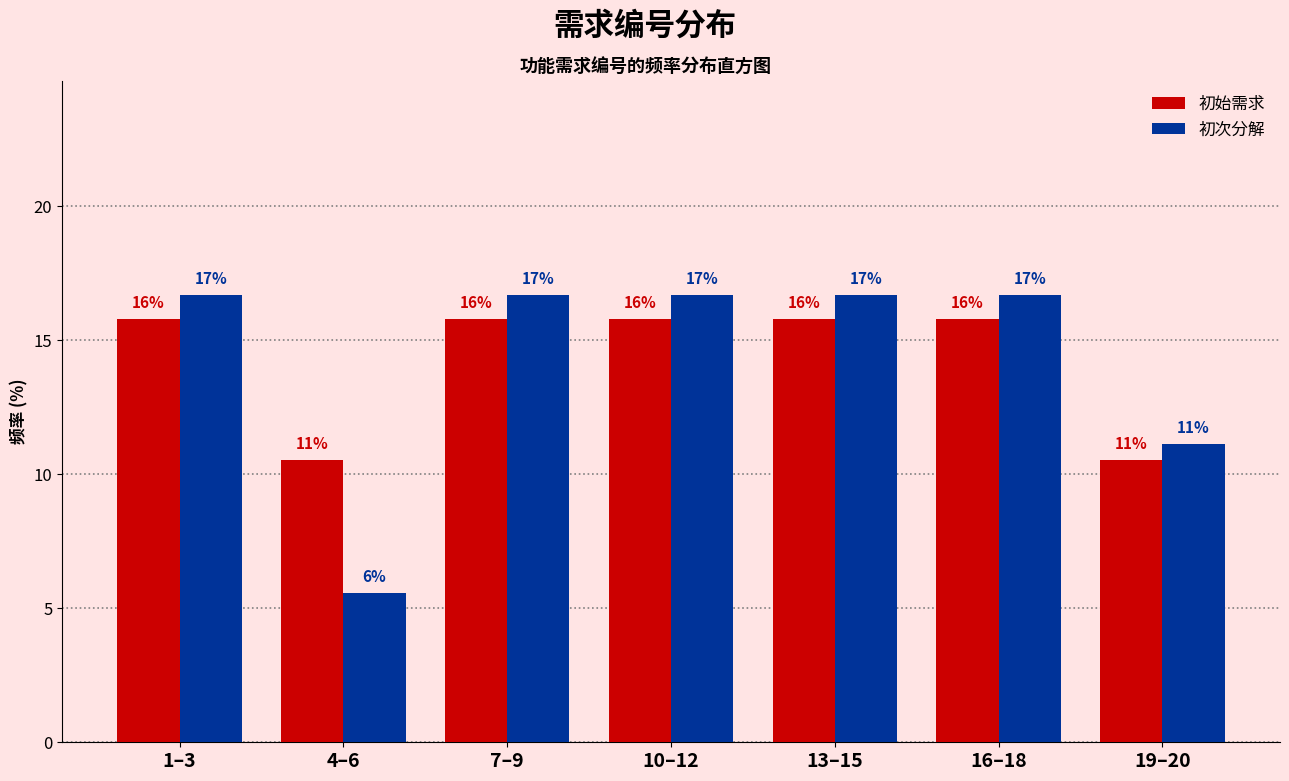

What are all the series names shown in the legend?

初始需求, 初次分解